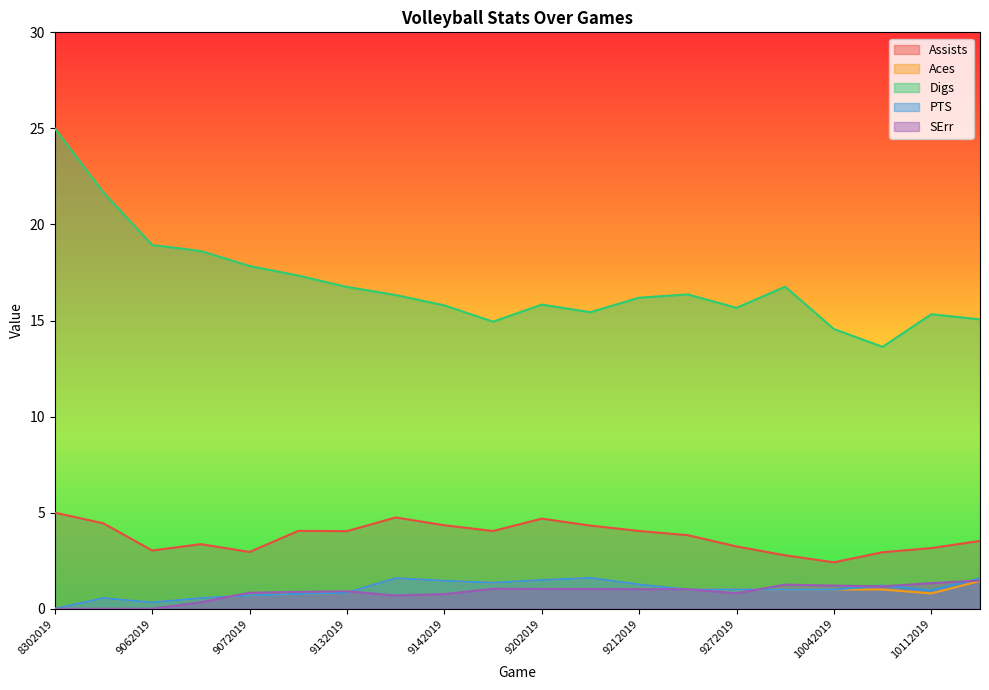

Between 9172019 and 8302019, which is larger?

8302019